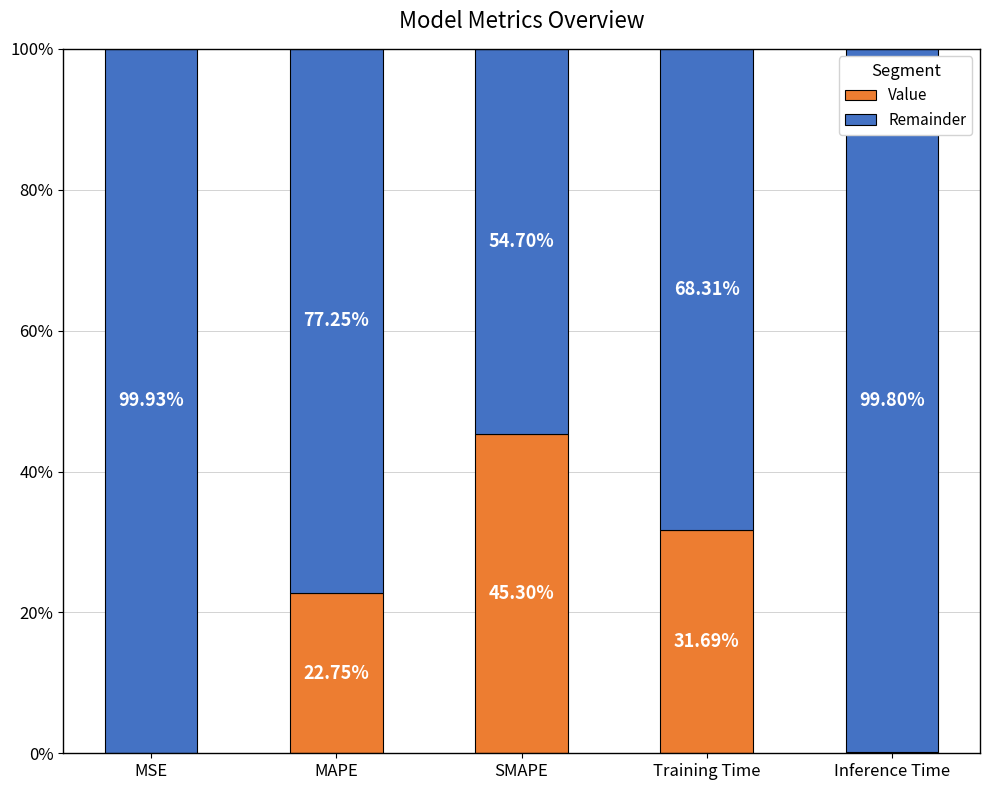

Where is Value nearest to the value 22?

MAPE